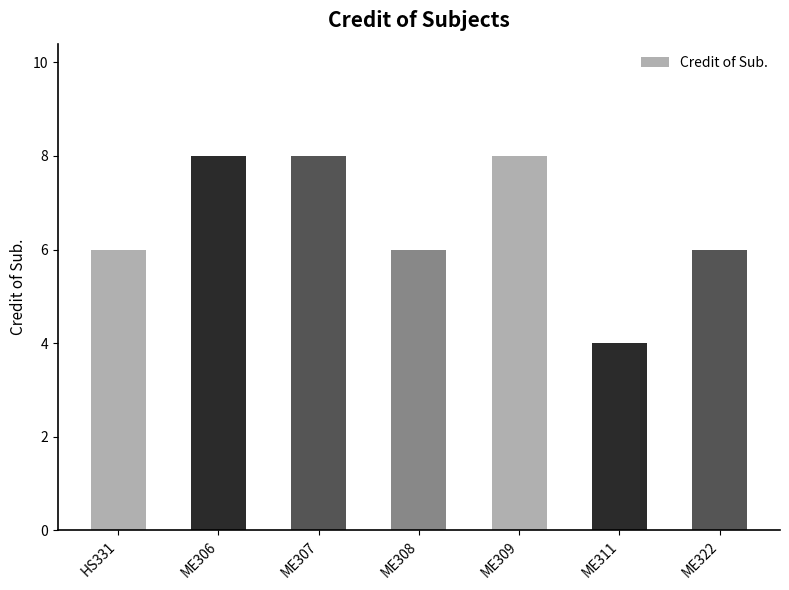

The chart shows a value of 1 at ME322. True or false?

False